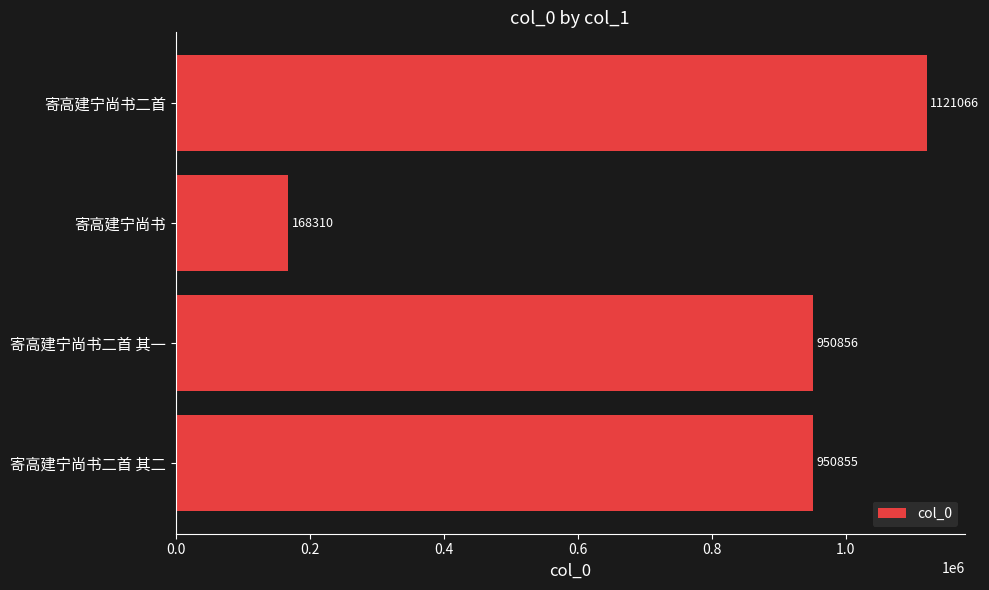

What is the difference between the maximum and second lowest values?

170211